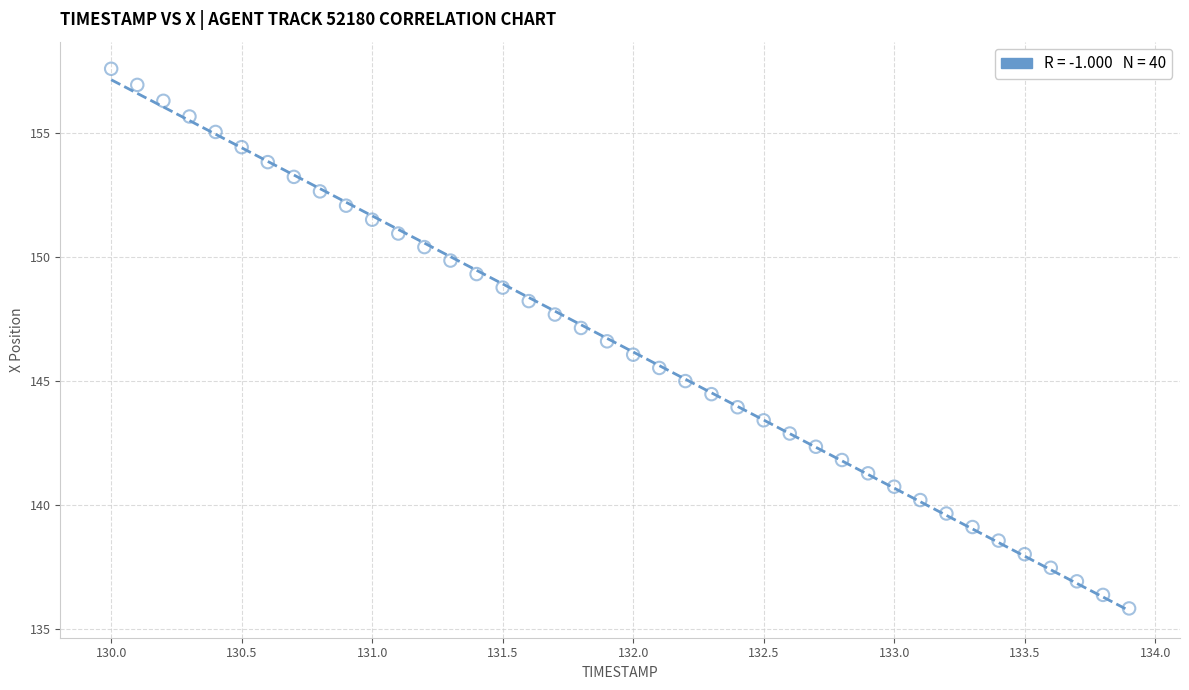

What is the range of Y values (max minus min)?

21.8